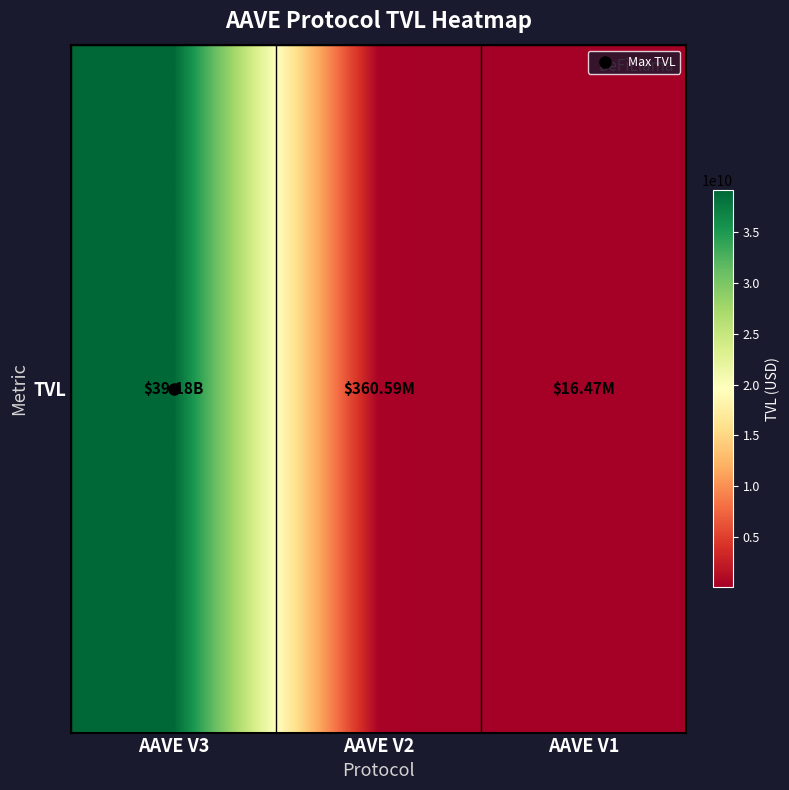

Where does the data first go above 360594865?

AAVE V3